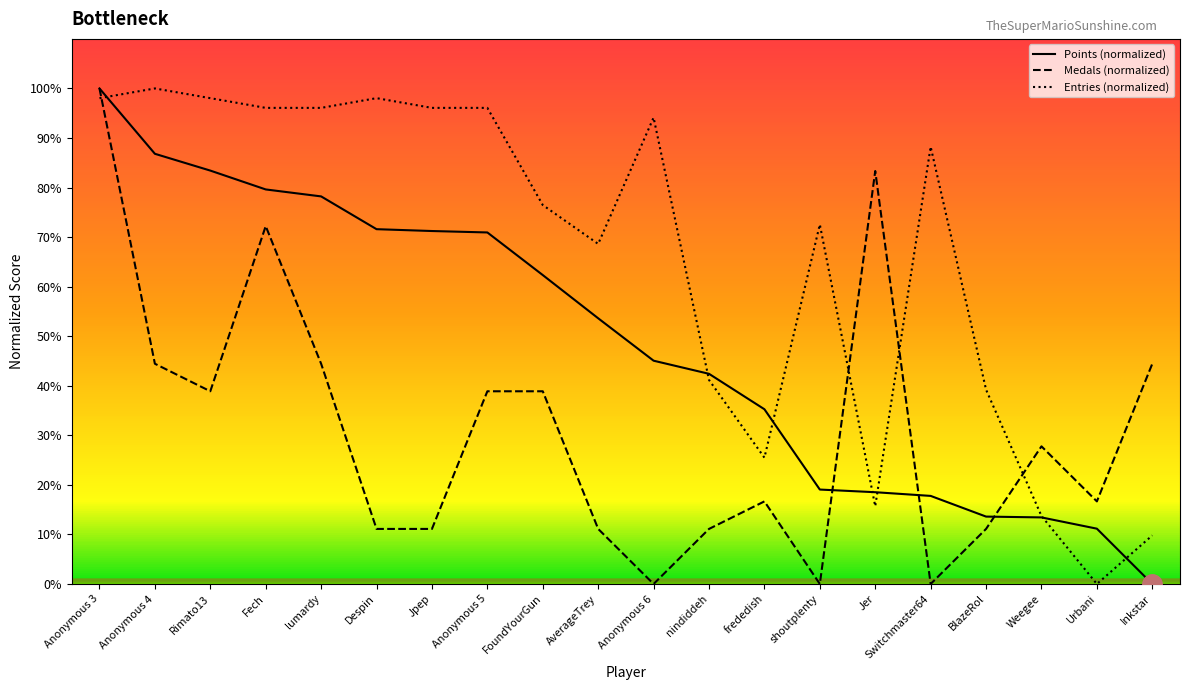

At which label is Entries closest to 50?

nindiddeh